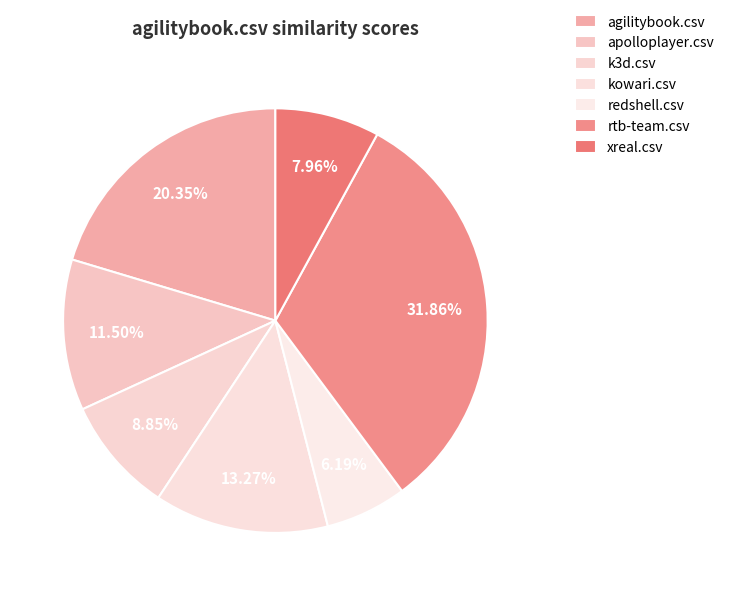

Count the number of slices in the pie.

7